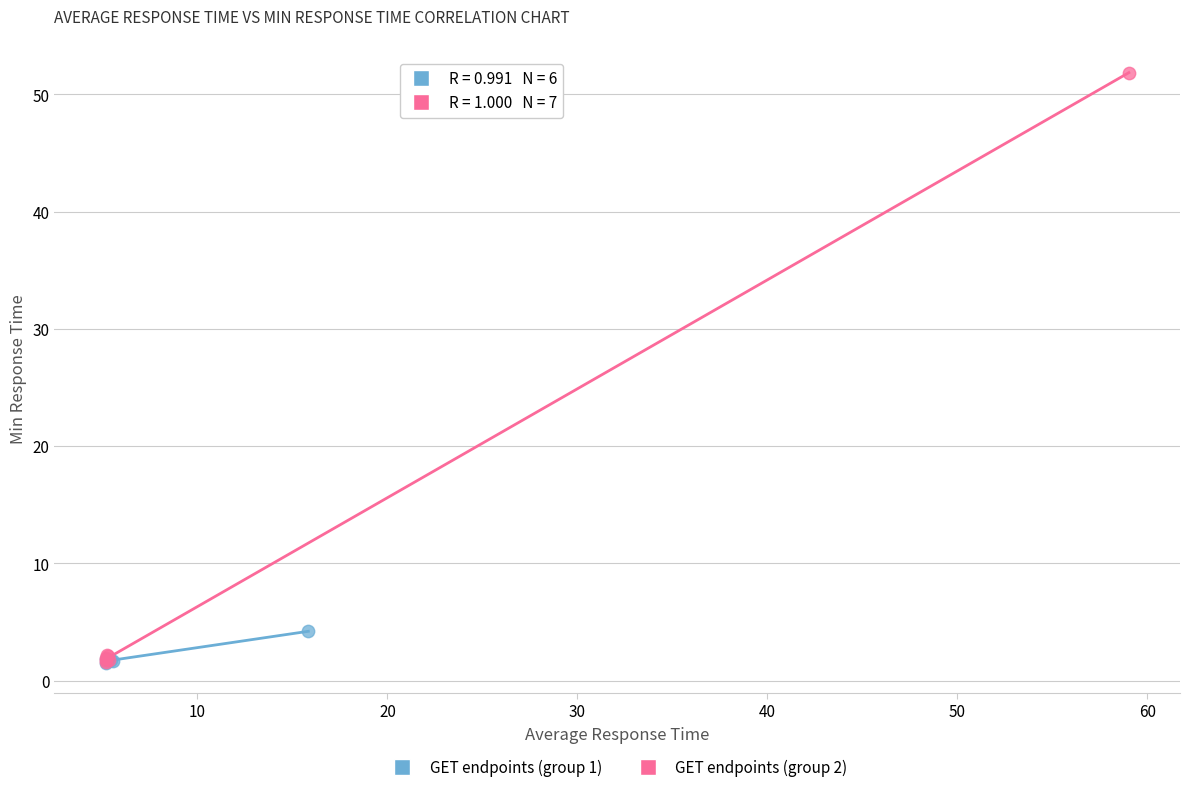

Which series has the largest Y range (max minus min)?

GET endpoints (group 2)